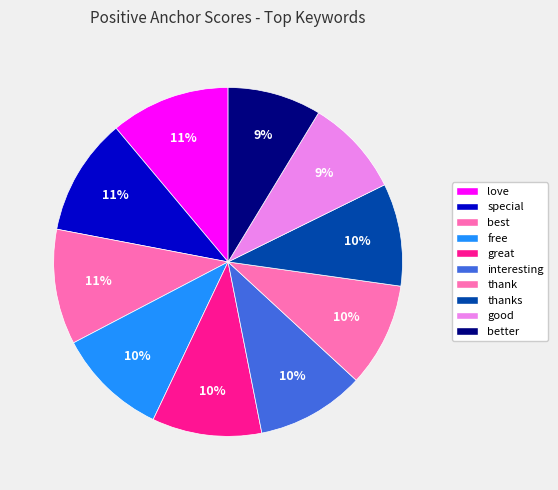

To the nearest percent, what percentage of the pie is great?

10%